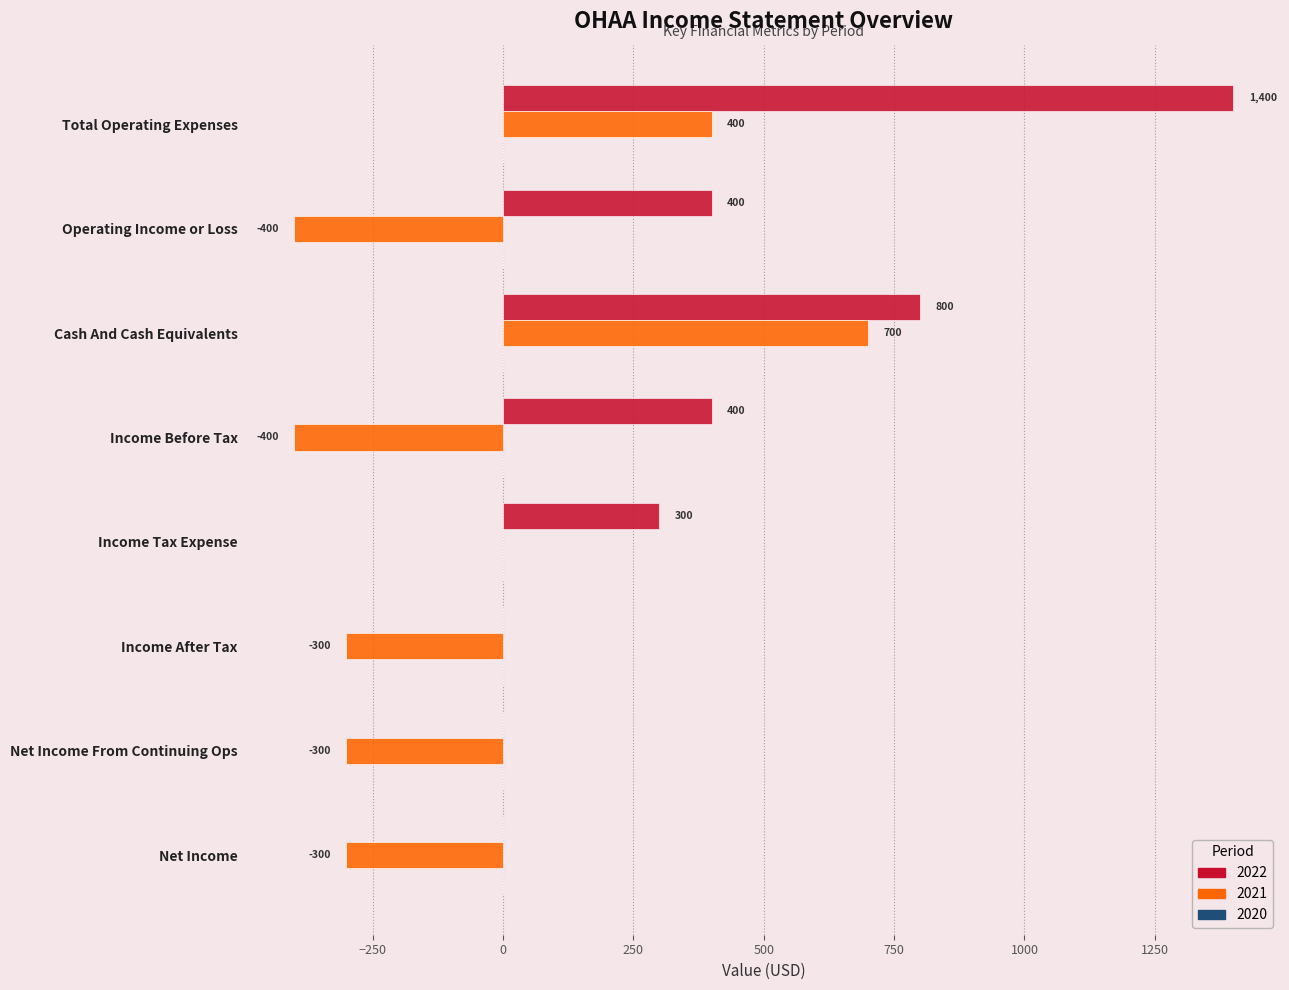

Which series changed the most between Cash And Cash Equivalents and Income Tax Expense?

2021